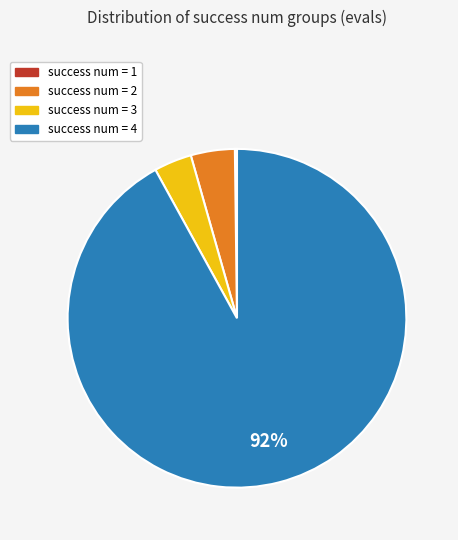

To the nearest percent, what is the combined percentage of success num = 4 and success num = 3?

96%